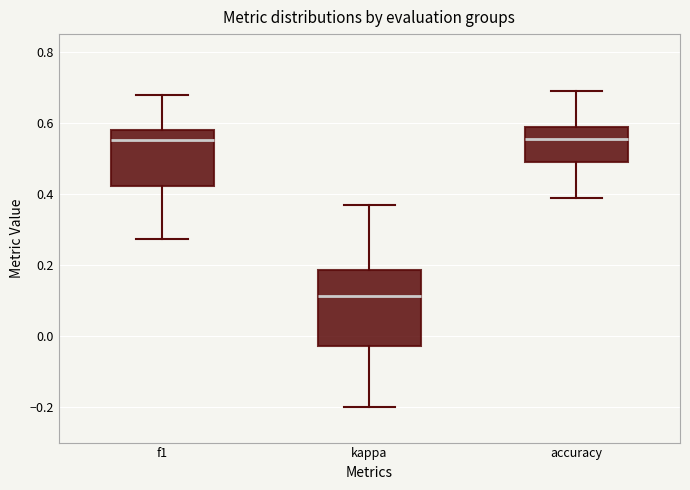

Which box has the lowest median line?

kappa